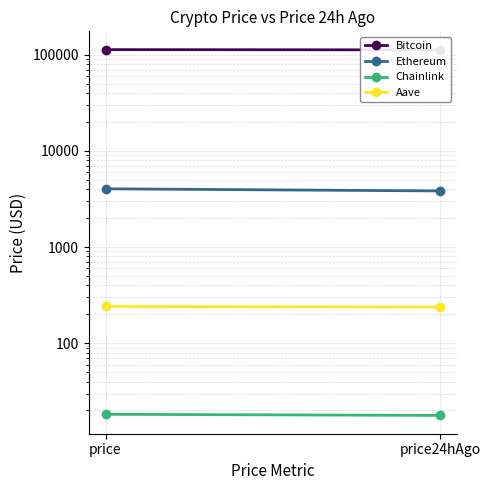

Reading left to right, list all the values displayed in this chart.

Bitcoin: 112909.0	112204.0
Ethereum: 4034.3	3833.1
Chainlink: 18.3	17.8
Aave: 241.4	237.8